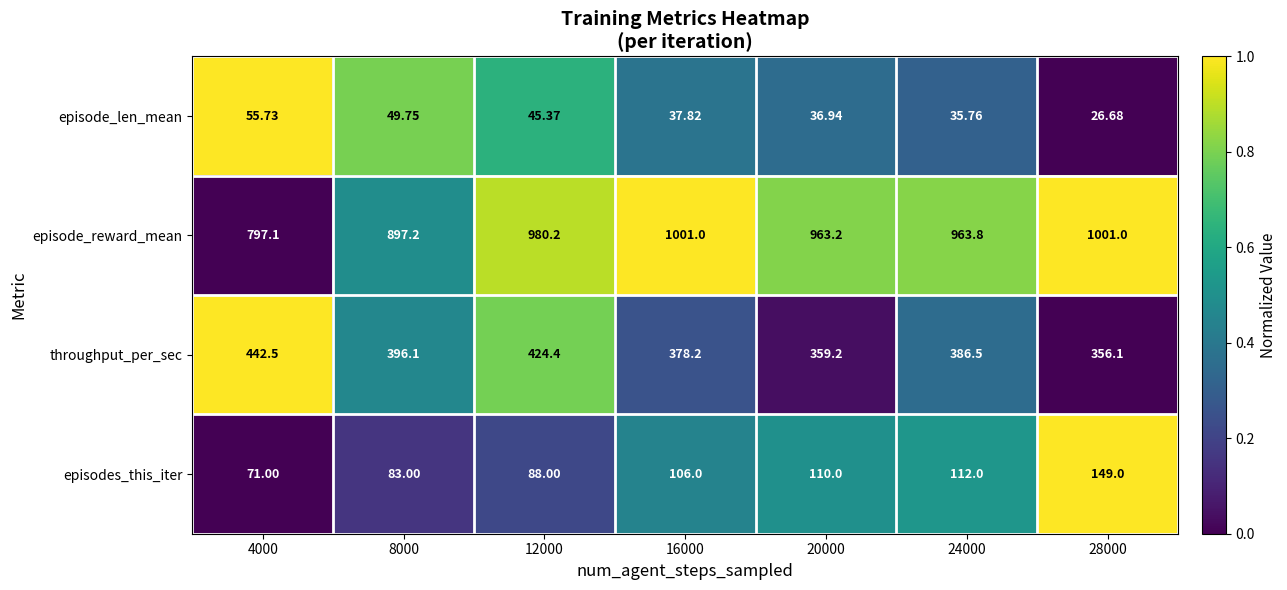

What is the difference between the highest and lowest values at 16000?

963.2